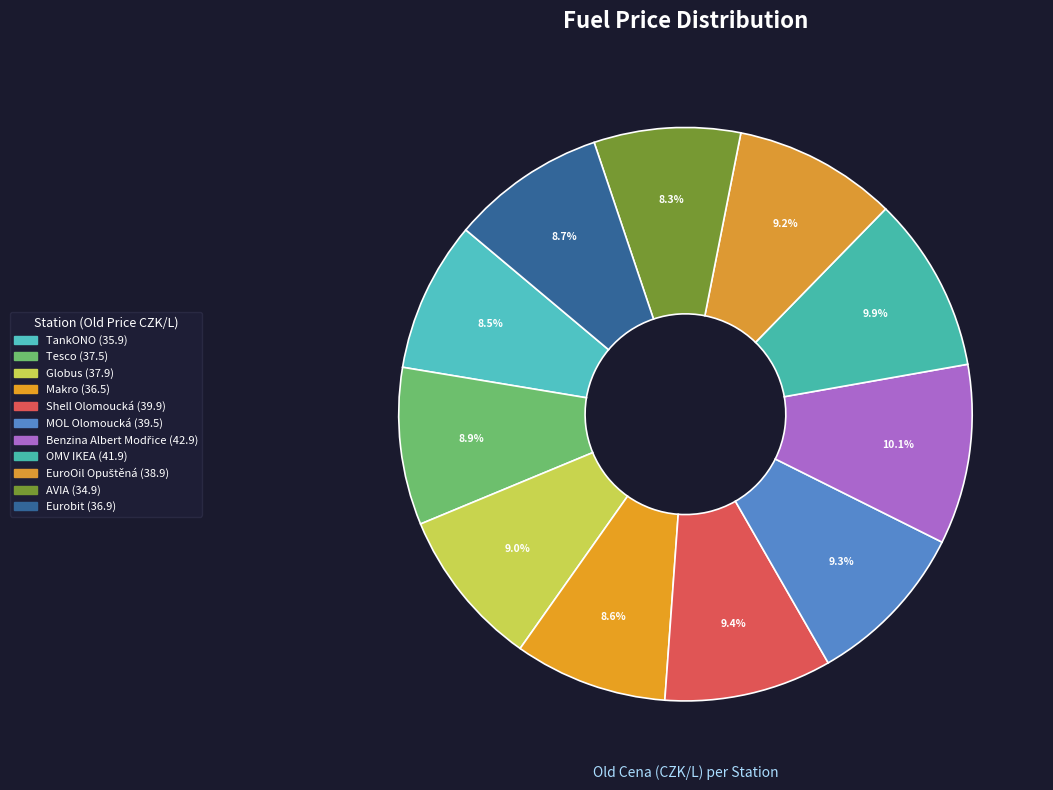

Count the number of slices in the pie.

11